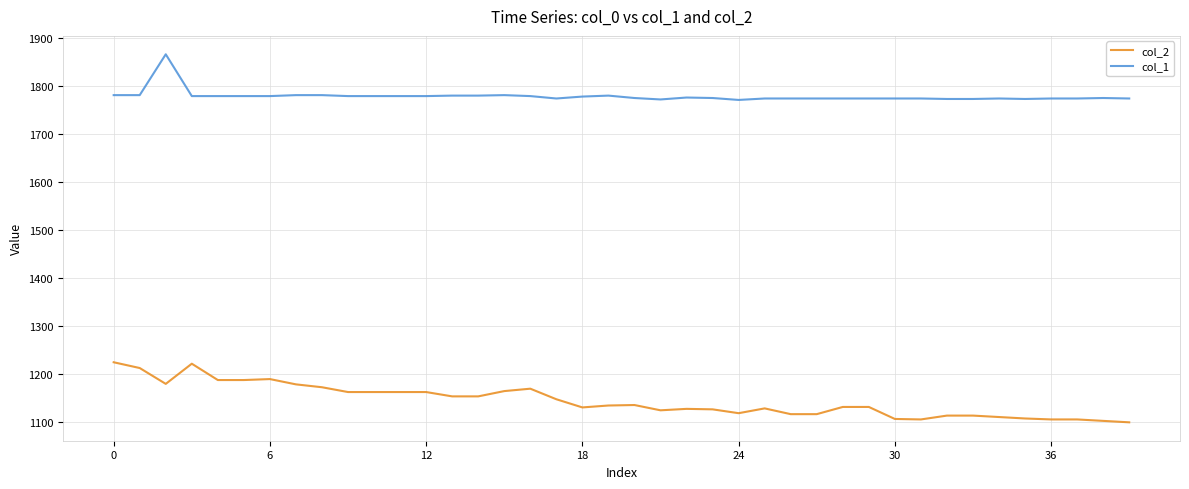

At how many categories does at least one series exceed 1708?

40